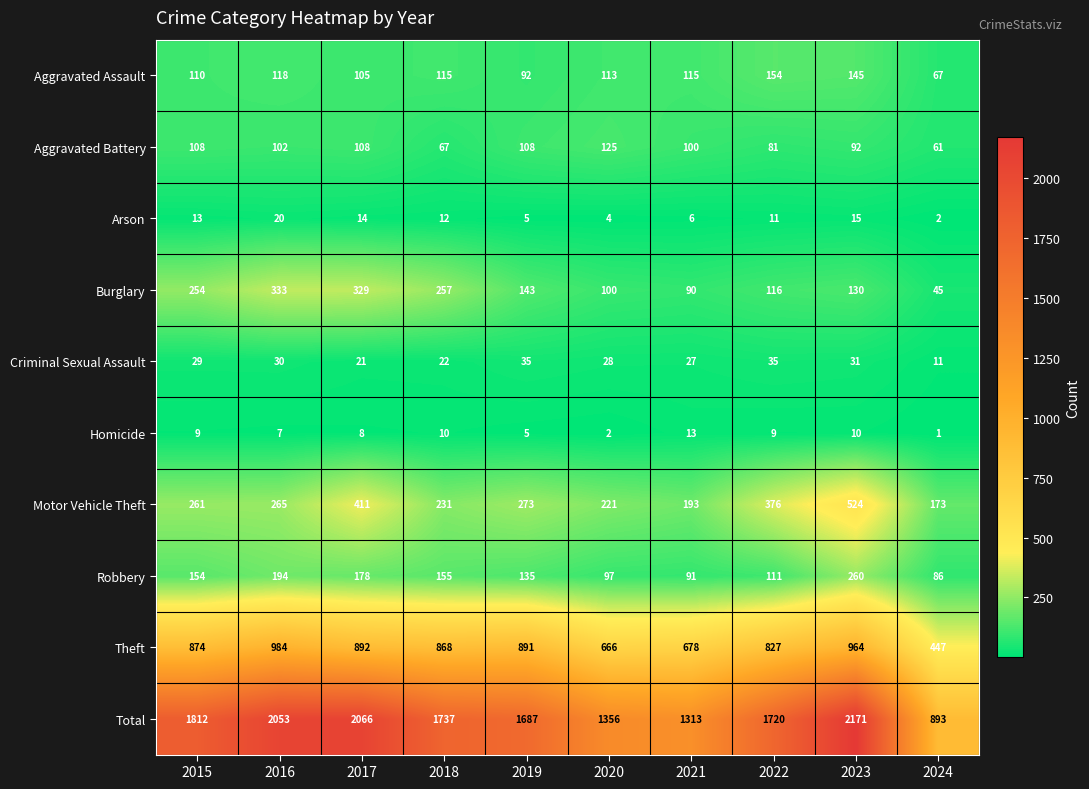

The Aggravated Battery series shows 81 at 2022. True or false?

True